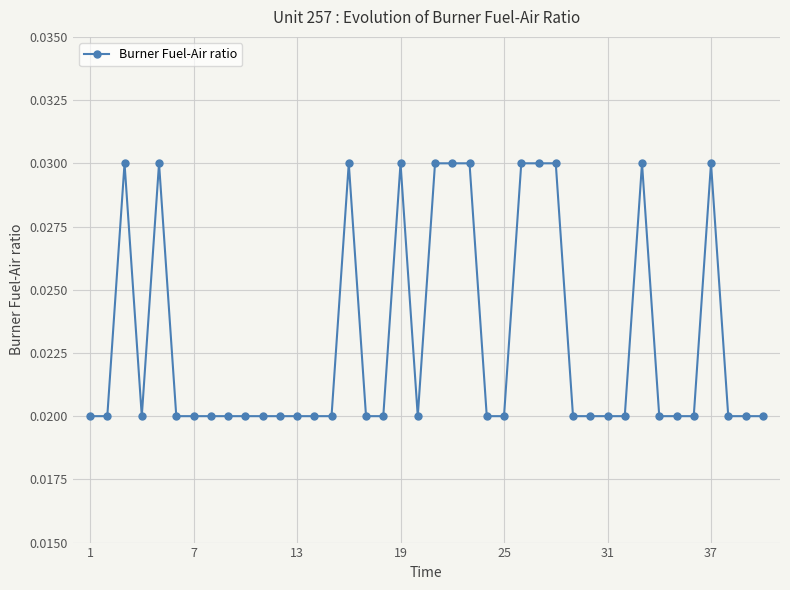

True or false: the data has more than 2 interior local peaks.

True